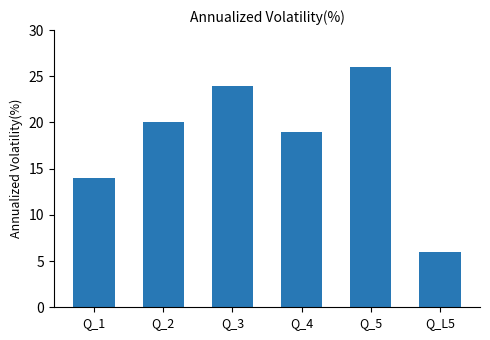

What is the approximate value at Q_3?

24